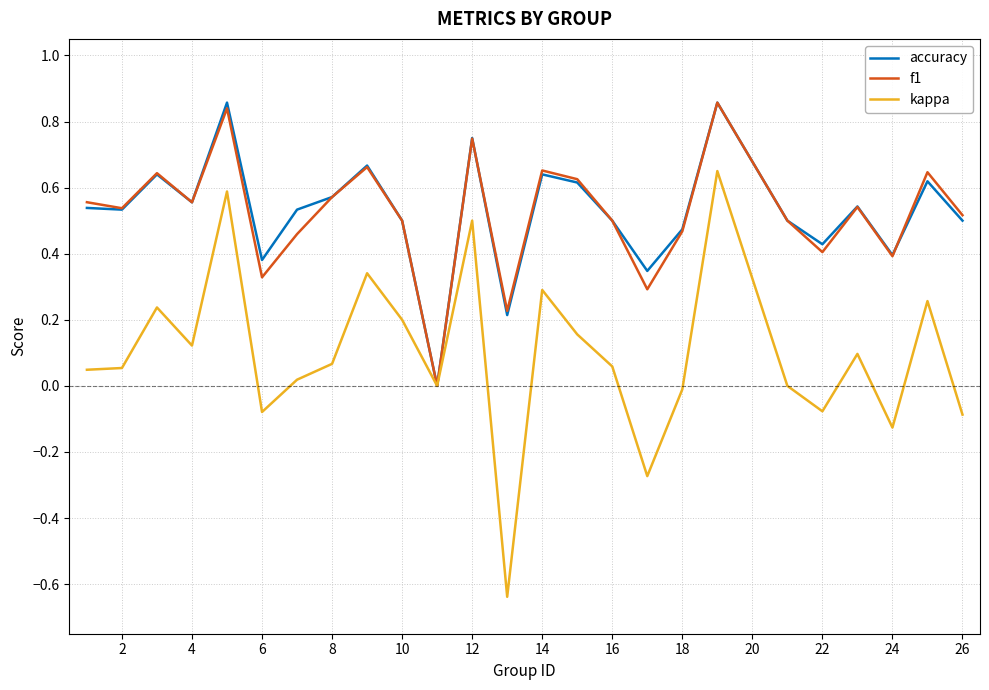

Which series has the largest range (max minus min)?

kappa